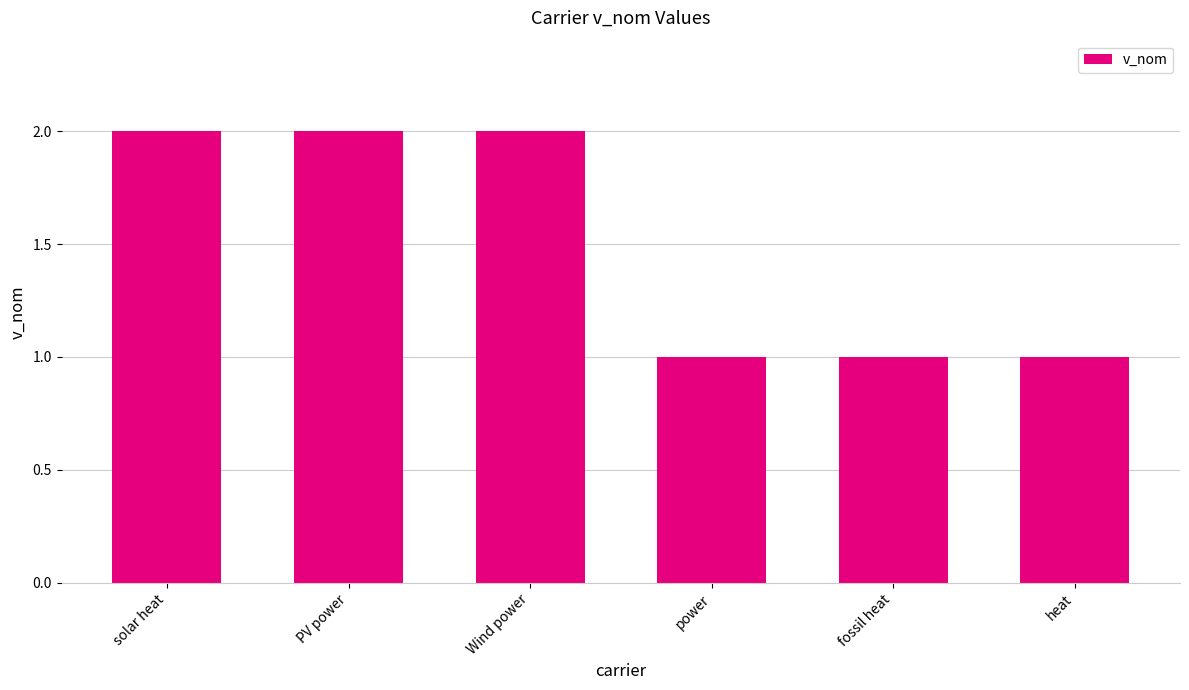

What is the difference between the values at solar heat and fossil heat?

1